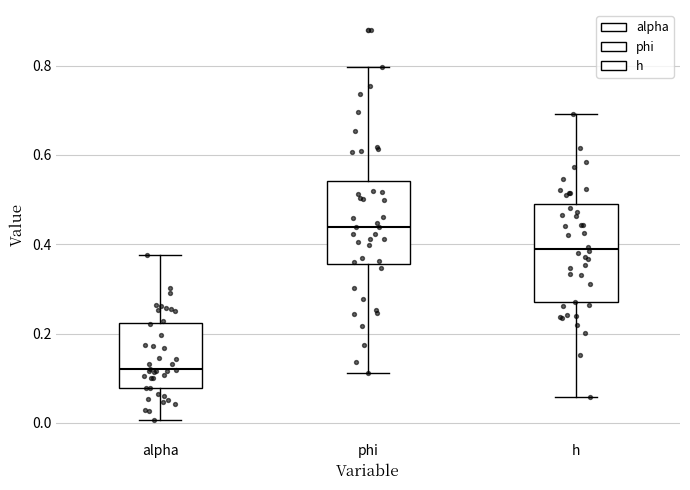

Which box has the lowest median line?

alpha